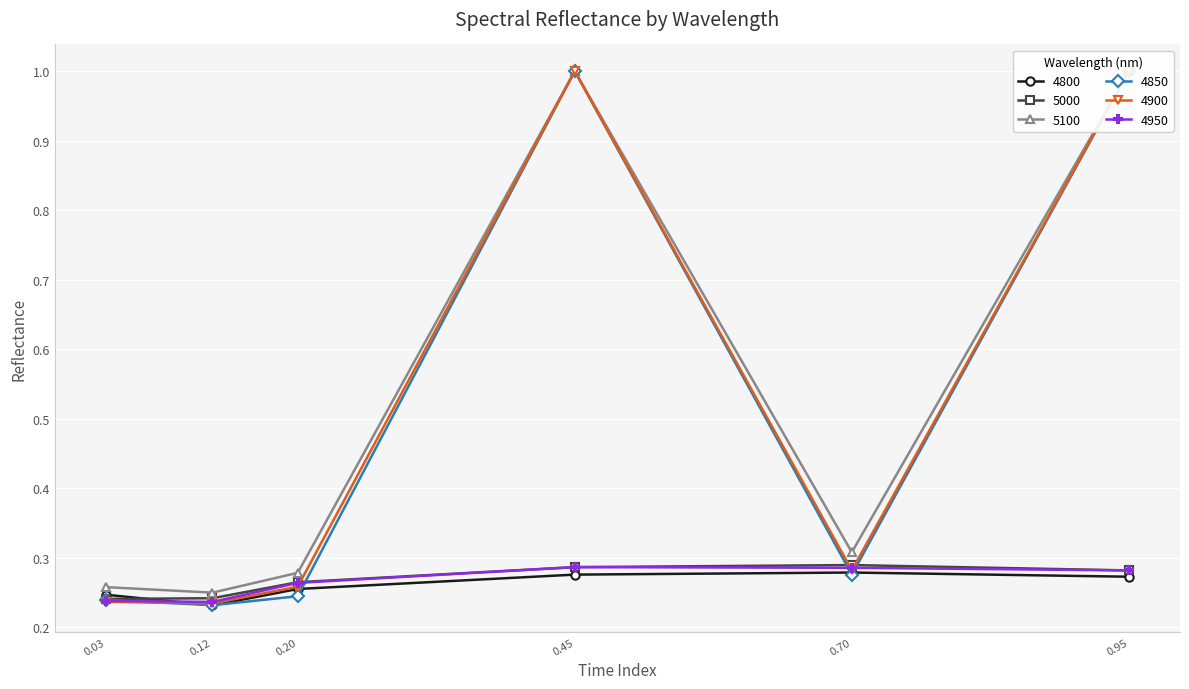

Is it true that 5000 equals 0.4 at 0.45?

False